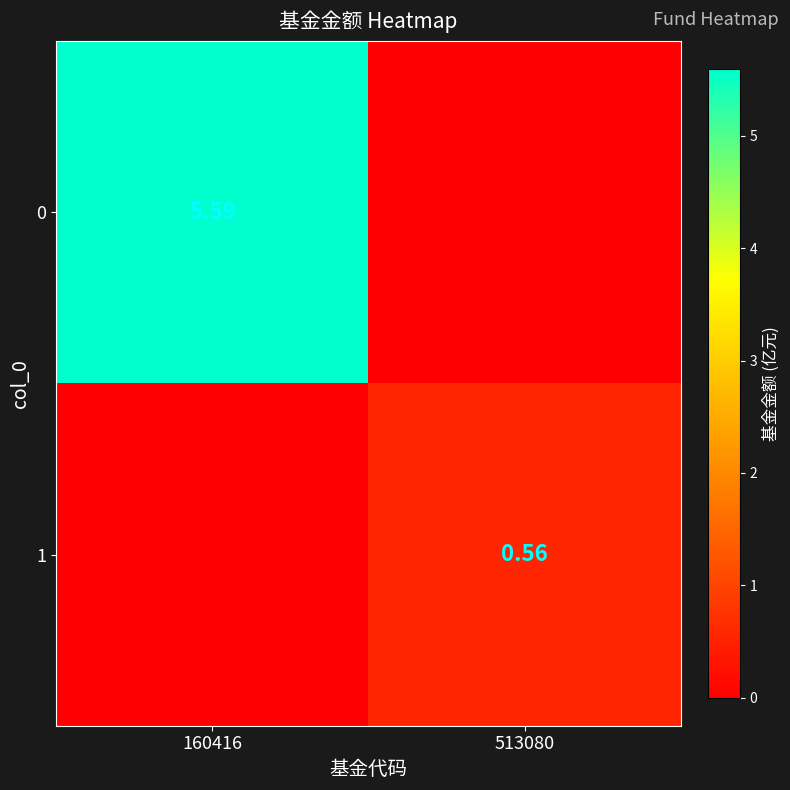

Count the number of data series in this chart.

2